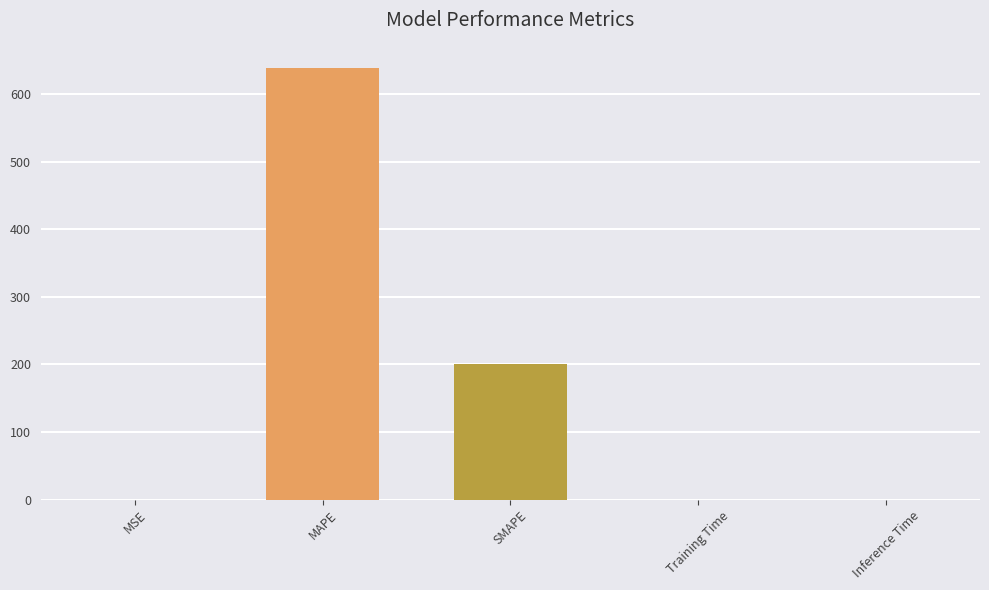

Which label corresponds to the largest value in the chart?

MAPE